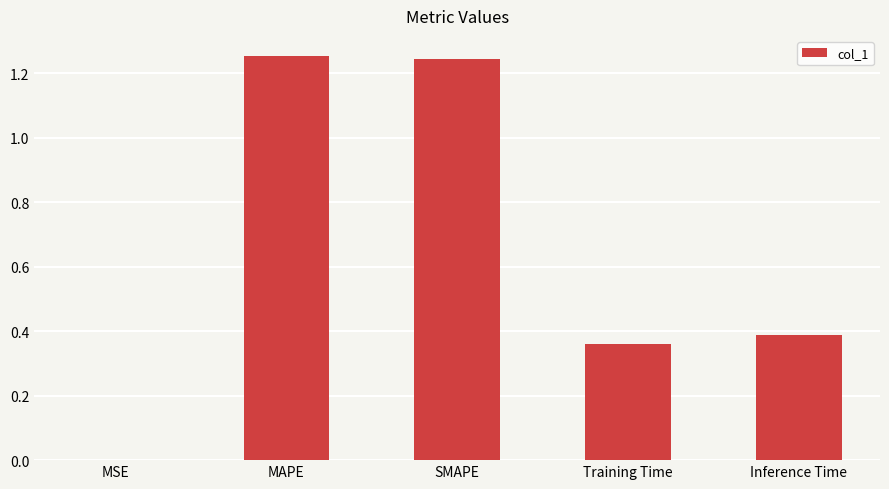

What is the sum of the values at Training Time and MAPE?

1.6